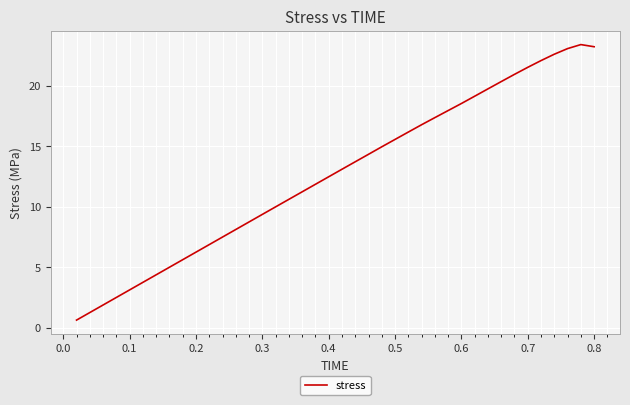

What is the difference between the maximum and minimum values?

22.8